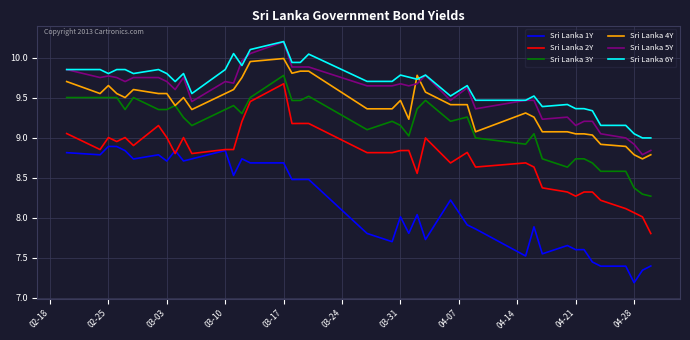

What is the maximum value shown in the chart?

10.2